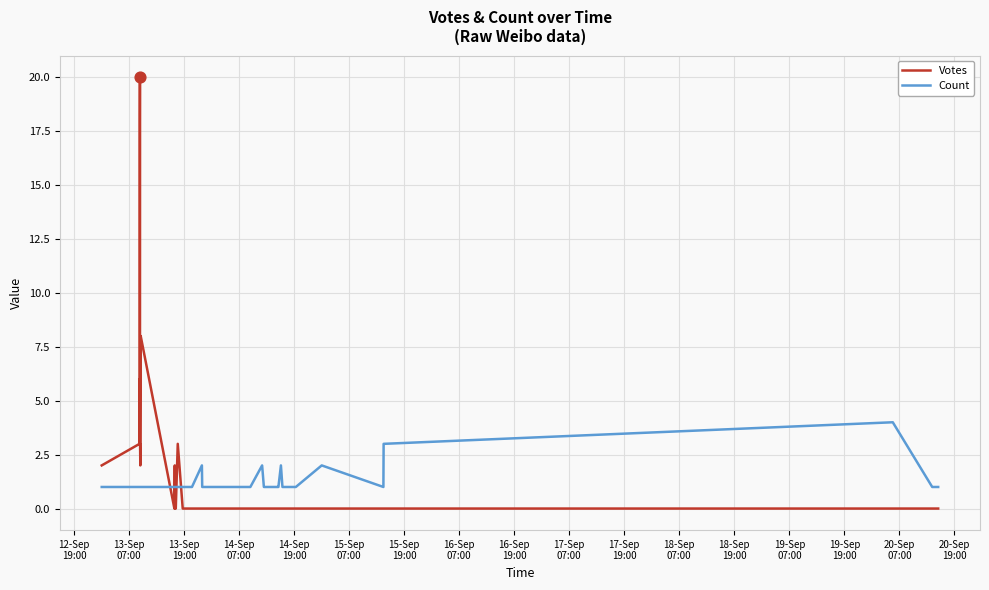

Which series has the largest Y range (max minus min)?

Votes